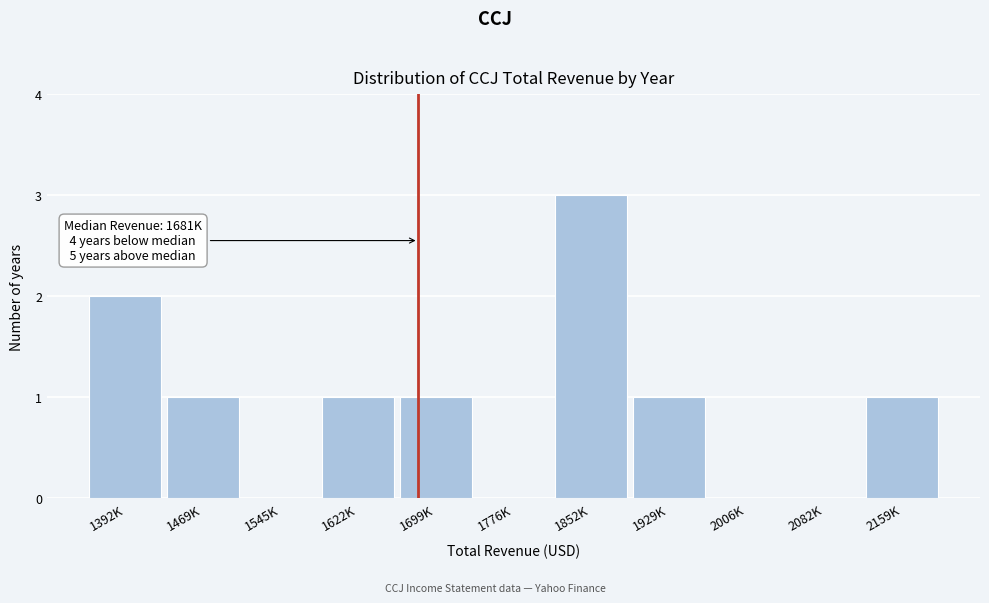

Reading left to right, list all the values displayed in this chart.

1392K=2	1469K=1	1545K=0	1622K=1	1699K=1	1776K=0	1852K=3	1929K=1	2006K=0	2082K=0	2159K=1